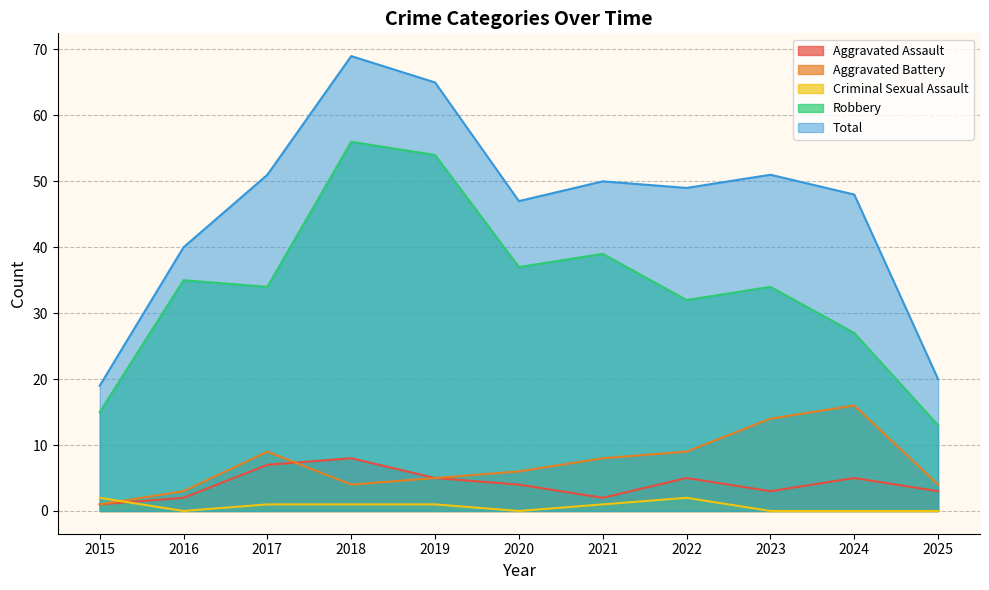

What is the average value of the Robbery series?

34